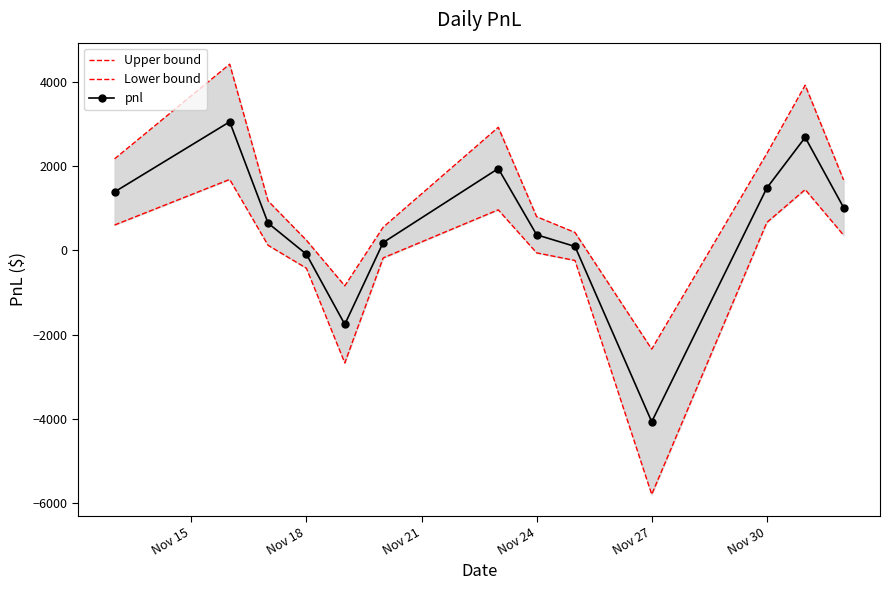

The value of pnl at Nov 30 is 1480.0. True or false?

True